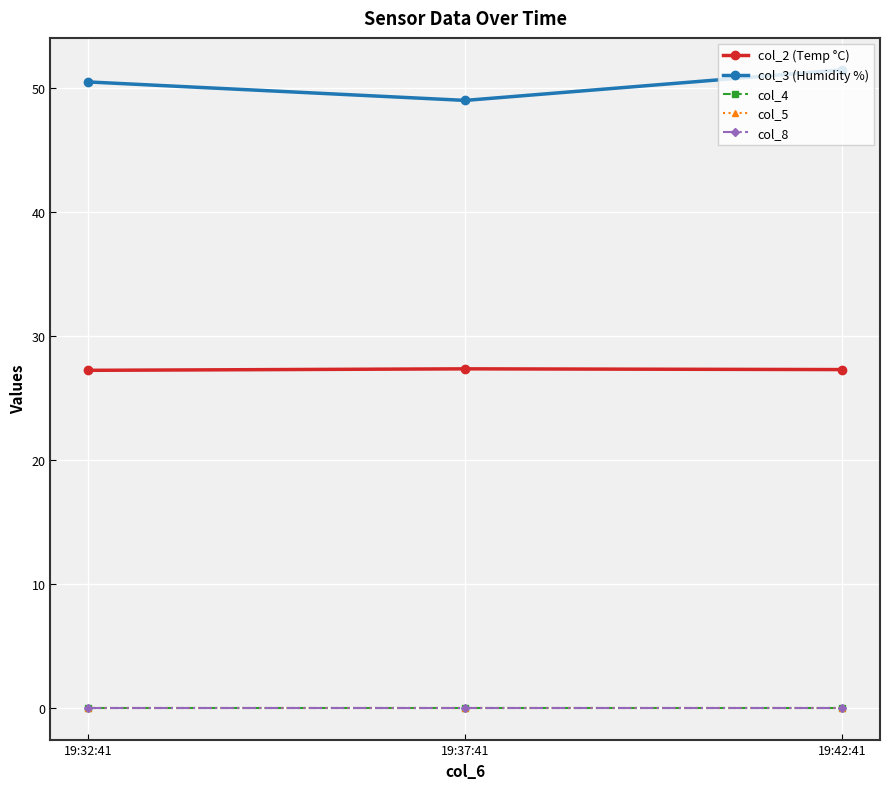

What is the value of the col_2 (Temp °C) point at the 1st from the left?

27.2